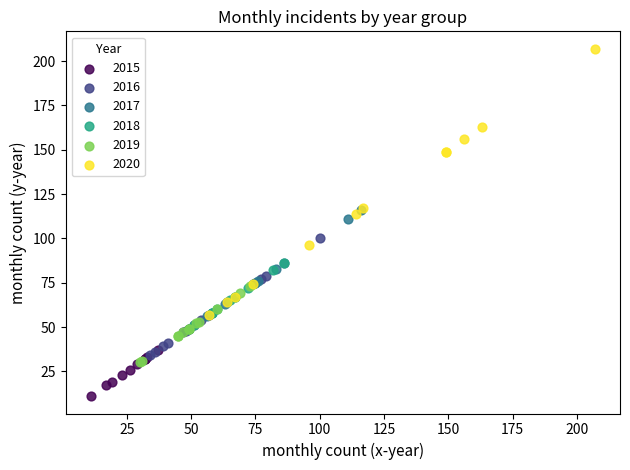

Which series has the widest spread of Y values?

2020